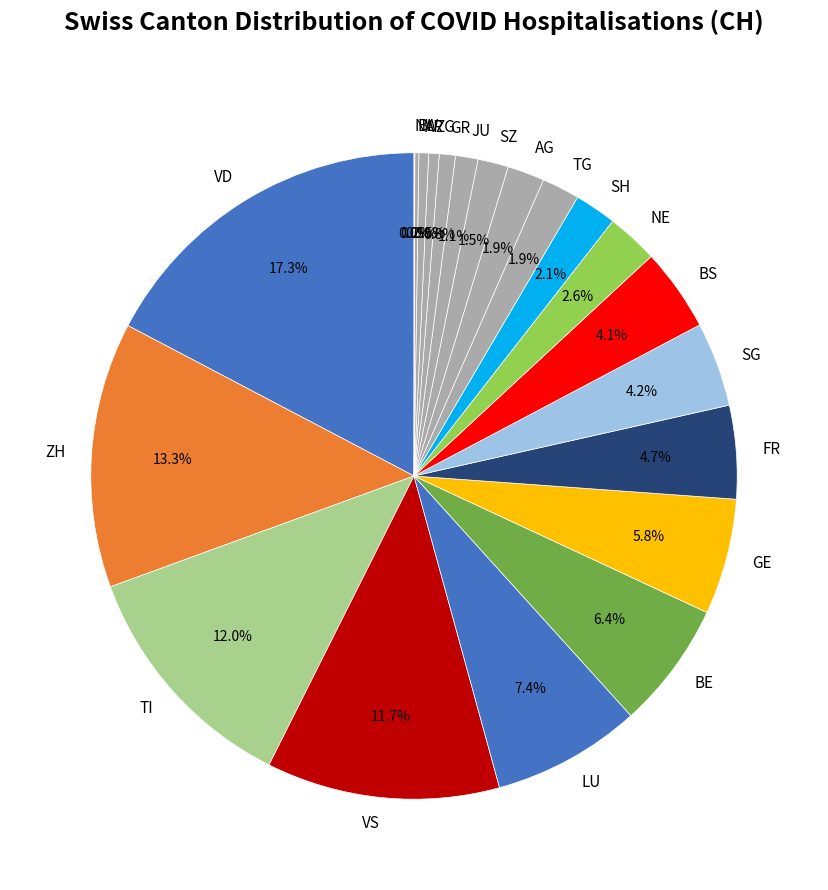

Combined, do AR and VD account for over 50%?

No